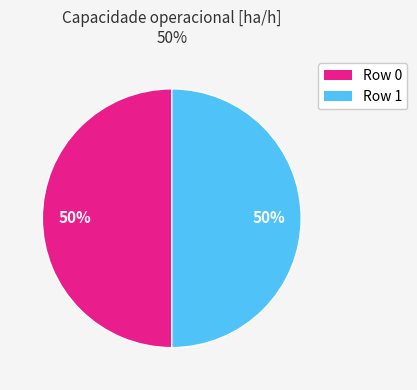

To the nearest percent, what is the average slice percentage?

50%